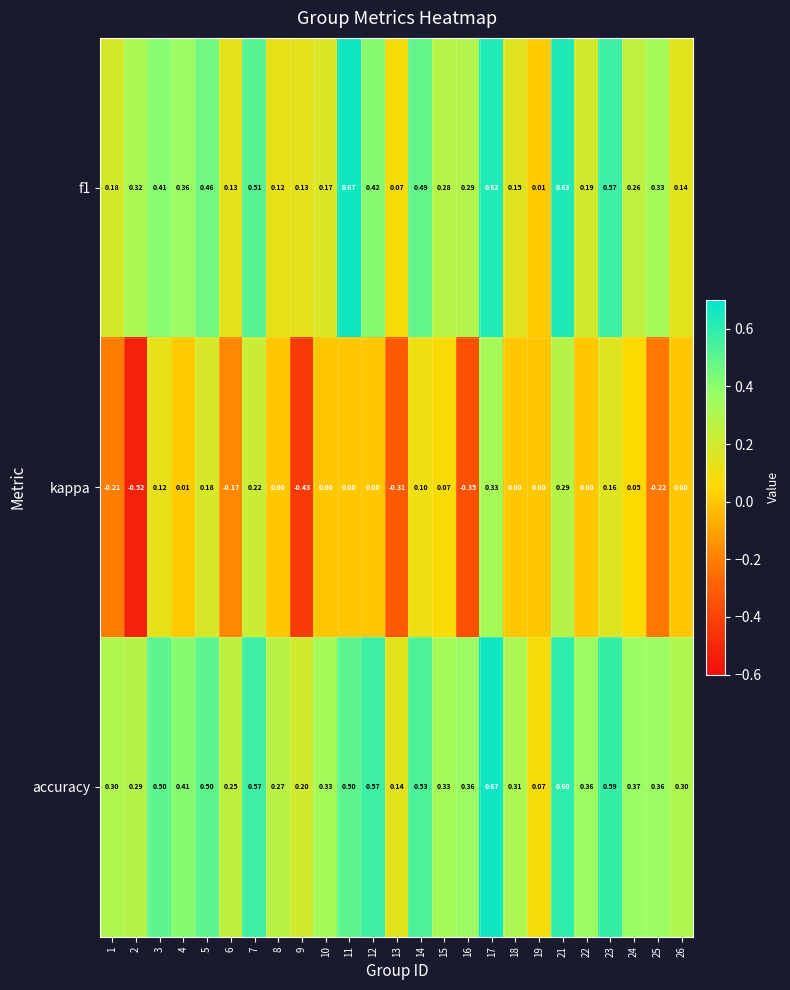

Which series has the largest range (max minus min)?

kappa